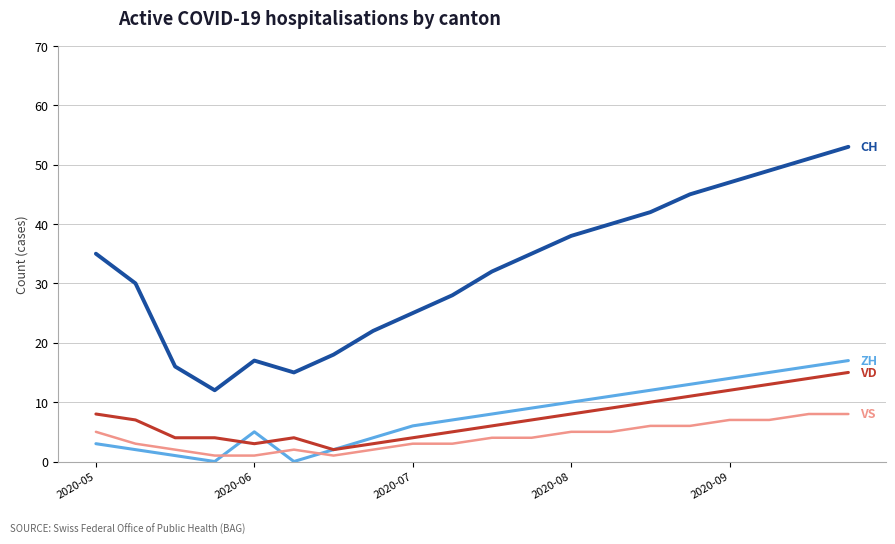

What is the maximum value shown in the chart?

53